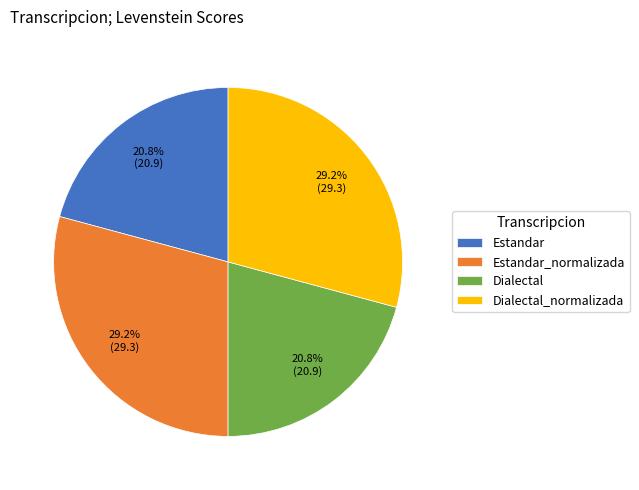

To the nearest percent, what is the difference between the largest and smallest slice percentages?

8%